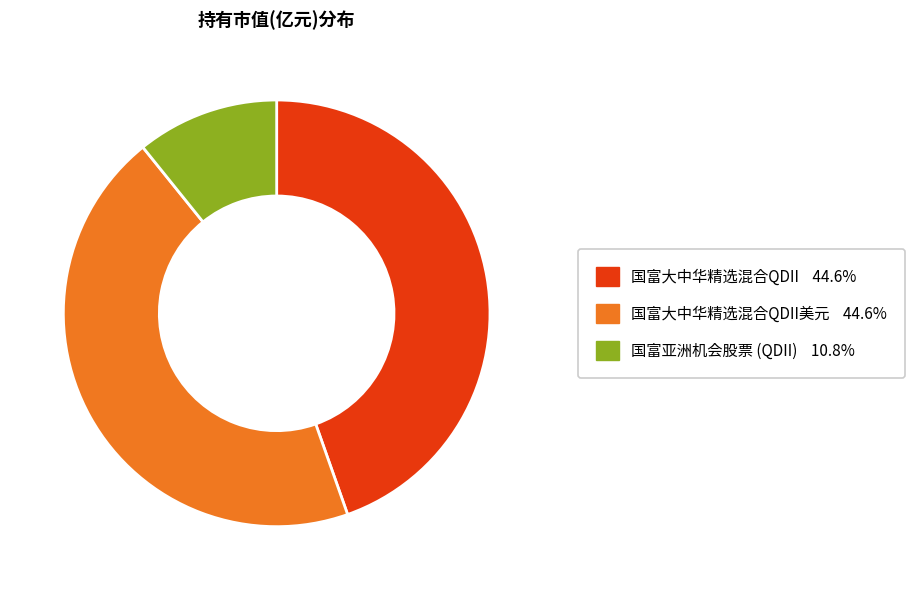

Is there any slice that represents more than half of the pie?

No